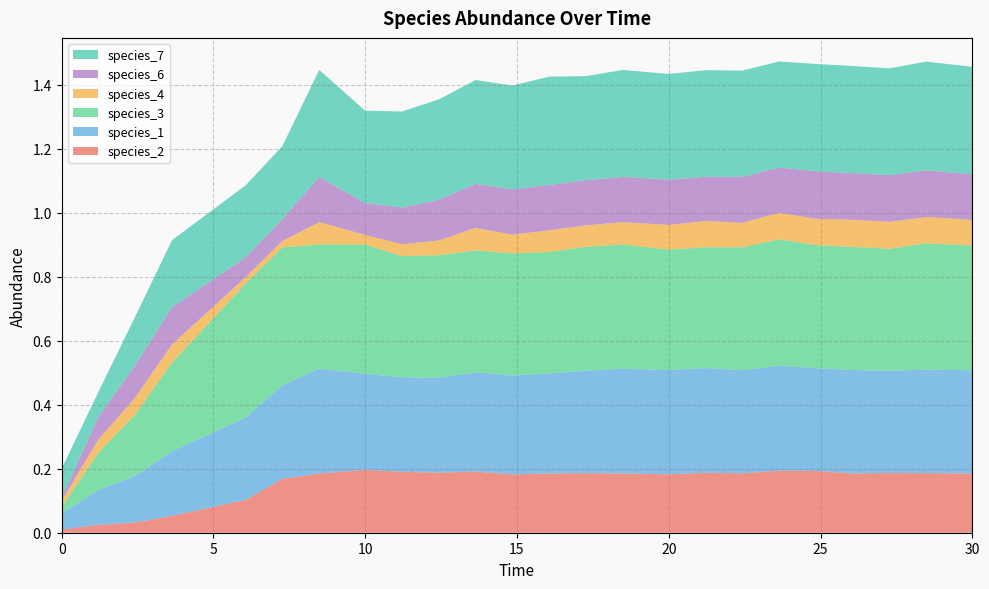

Reading left to right, extract all data points from this chart.

species_2: 0.0=0.0	1.2121212121212122=0.0	2.4242424242424243=0.0	3.6363636363636367=0.1	6.0606060606060606=0.1	7.272727272727273=0.2	8.484848484848484=0.2	10.0=0.2	11.212121212121213=0.2	12.424242424242424=0.2	13.636363636363637=0.2	14.84848484848485=0.2	16.060606060606062=0.2	17.272727272727273=0.2	18.484848484848484=0.2	20.0=0.2	21.21212121212121=0.2	22.424242424242426=0.2	23.63636363636364=0.2	24.848484848484848=0.2	26.060606060606062=0.2	27.272727272727277=0.2	28.484848484848484=0.2	30.0=0.2
species_1: 0.0=0.1	1.2121212121212122=0.1	2.4242424242424243=0.1	3.6363636363636367=0.2	6.0606060606060606=0.3	7.272727272727273=0.3	8.484848484848484=0.3	10.0=0.3	11.212121212121213=0.3	12.424242424242424=0.3	13.636363636363637=0.3	14.84848484848485=0.3	16.060606060606062=0.3	17.272727272727273=0.3	18.484848484848484=0.3	20.0=0.3	21.21212121212121=0.3	22.424242424242426=0.3	23.63636363636364=0.3	24.848484848484848=0.3	26.060606060606062=0.3	27.272727272727277=0.3	28.484848484848484=0.3	30.0=0.3
species_3: 0.0=0.0	1.2121212121212122=0.1	2.4242424242424243=0.2	3.6363636363636367=0.3	6.0606060606060606=0.4	7.272727272727273=0.4	8.484848484848484=0.4	10.0=0.4	11.212121212121213=0.4	12.424242424242424=0.4	13.636363636363637=0.4	14.84848484848485=0.4	16.060606060606062=0.4	17.272727272727273=0.4	18.484848484848484=0.4	20.0=0.4	21.21212121212121=0.4	22.424242424242426=0.4	23.63636363636364=0.4	24.848484848484848=0.4	26.060606060606062=0.4	27.272727272727277=0.4	28.484848484848484=0.4	30.0=0.4
species_4: 0.0=0.0	1.2121212121212122=0.0	2.4242424242424243=0.1	3.6363636363636367=0.1	6.0606060606060606=0.0	7.272727272727273=0.0	8.484848484848484=0.1	10.0=0.0	11.212121212121213=0.0	12.424242424242424=0.0	13.636363636363637=0.1	14.84848484848485=0.1	16.060606060606062=0.1	17.272727272727273=0.1	18.484848484848484=0.1	20.0=0.1	21.21212121212121=0.1	22.424242424242426=0.1	23.63636363636364=0.1	24.848484848484848=0.1	26.060606060606062=0.1	27.272727272727277=0.1	28.484848484848484=0.1	30.0=0.1
species_6: 0.0=0.0	1.2121212121212122=0.1	2.4242424242424243=0.1	3.6363636363636367=0.1	6.0606060606060606=0.1	7.272727272727273=0.1	8.484848484848484=0.1	10.0=0.1	11.212121212121213=0.1	12.424242424242424=0.1	13.636363636363637=0.1	14.84848484848485=0.1	16.060606060606062=0.1	17.272727272727273=0.1	18.484848484848484=0.1	20.0=0.1	21.21212121212121=0.1	22.424242424242426=0.1	23.63636363636364=0.1	24.848484848484848=0.1	26.060606060606062=0.1	27.272727272727277=0.1	28.484848484848484=0.1	30.0=0.1
species_7: 0.0=0.1	1.2121212121212122=0.1	2.4242424242424243=0.2	3.6363636363636367=0.2	6.0606060606060606=0.2	7.272727272727273=0.2	8.484848484848484=0.3	10.0=0.3	11.212121212121213=0.3	12.424242424242424=0.3	13.636363636363637=0.3	14.84848484848485=0.3	16.060606060606062=0.3	17.272727272727273=0.3	18.484848484848484=0.3	20.0=0.3	21.21212121212121=0.3	22.424242424242426=0.3	23.63636363636364=0.3	24.848484848484848=0.3	26.060606060606062=0.3	27.272727272727277=0.3	28.484848484848484=0.3	30.0=0.3